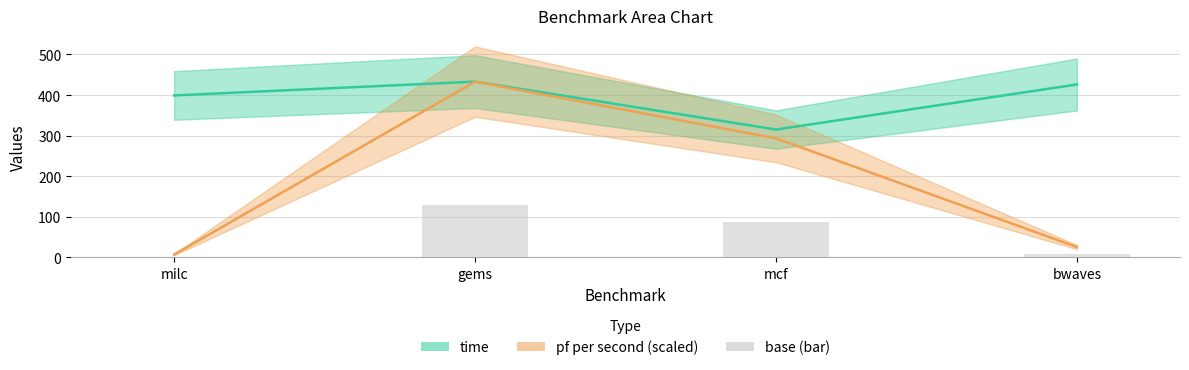

What is the average value of the base (bar) series?

56.9